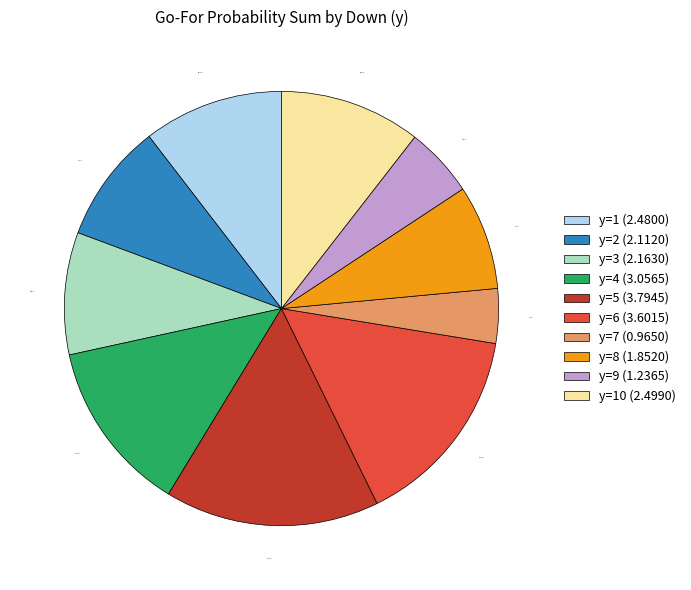

To the nearest percent, what is the average slice percentage?

10%